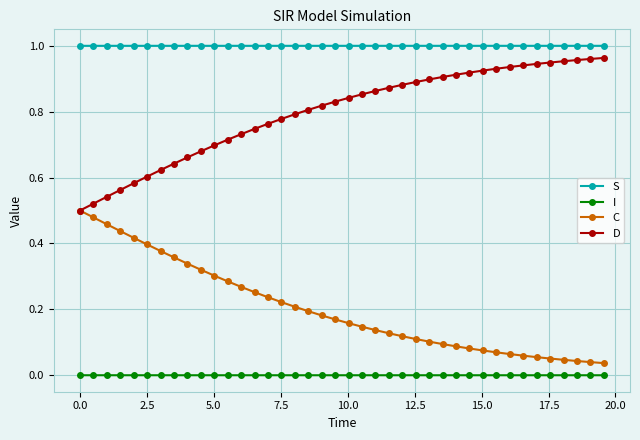

True or false: S and D cross at least once.

False